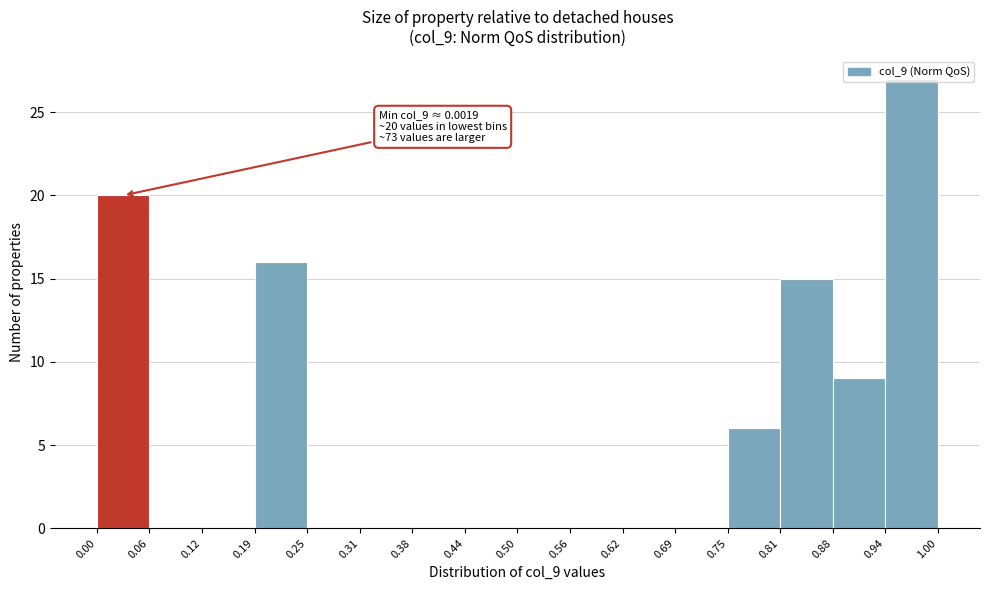

Which range on the x-axis has the tallest bar?

0.94 to 1.00